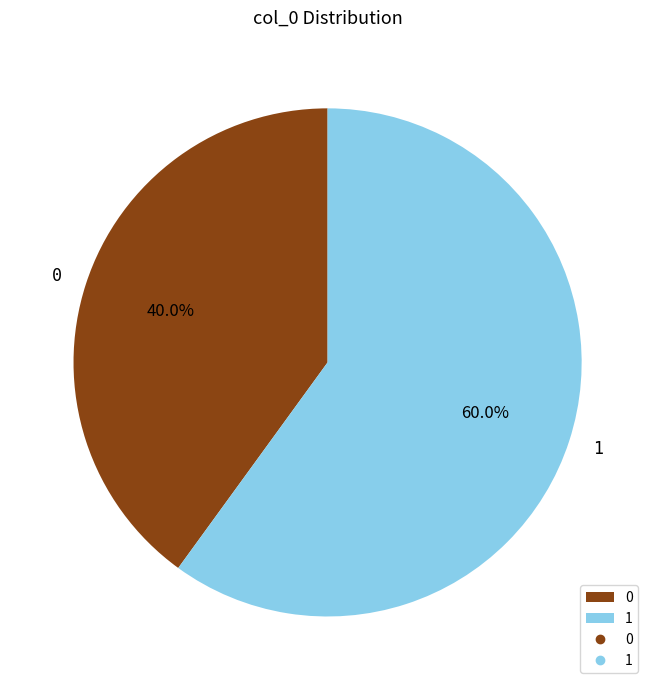

The 1 slice represents 52% of the pie. True or false?

False